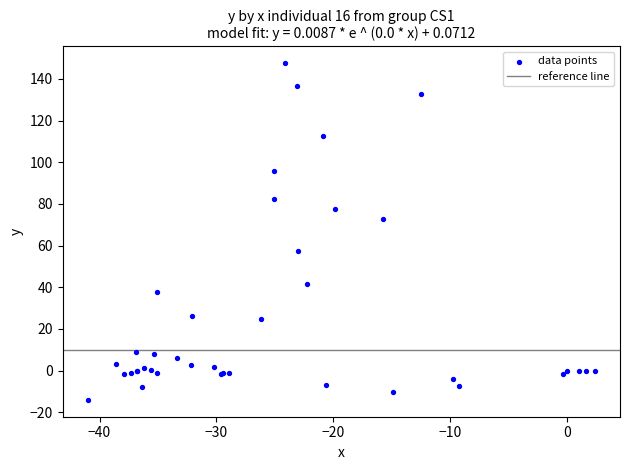

What Y value in the scatter plot is closest to 66?

72.7